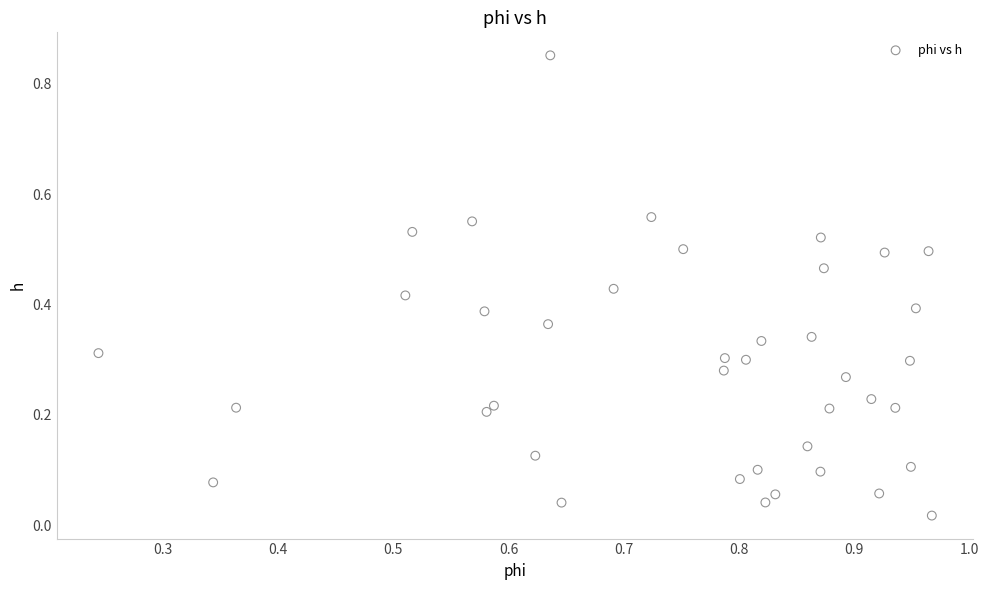

What is the range of X values (max minus min)?

0.7